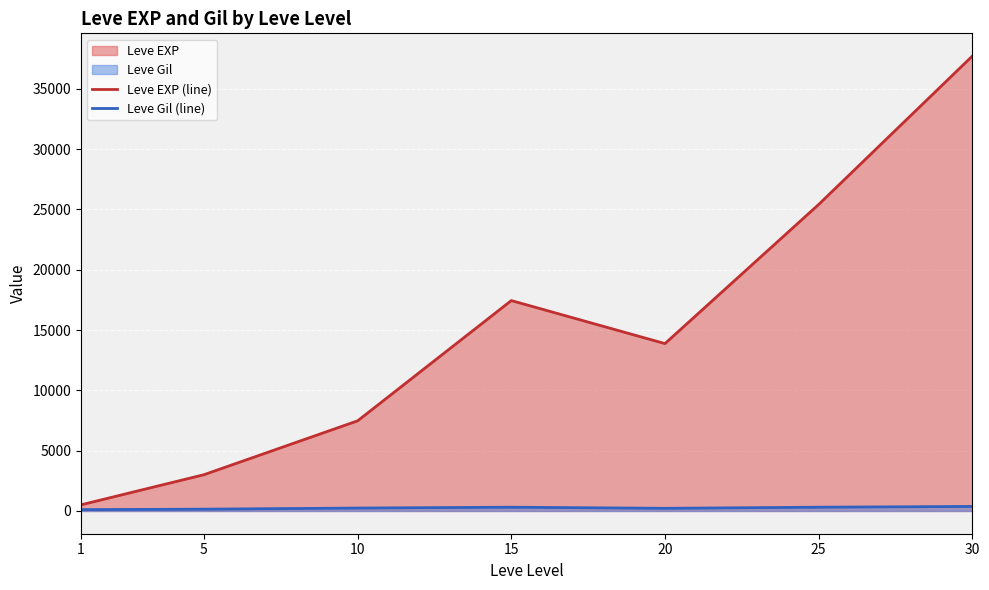

The value of Leve Gil (line) at 15 is 312.0. True or false?

True